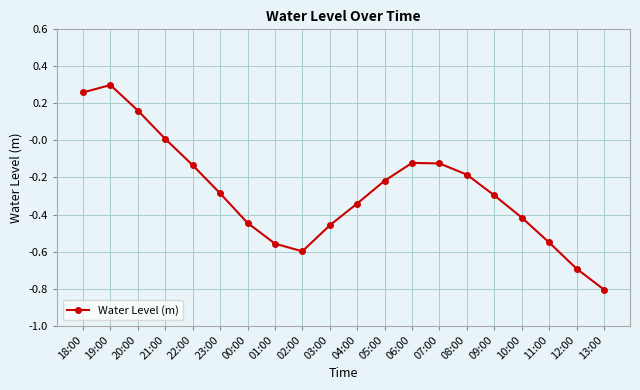

What is the label of the 4th point from the left?

21:00